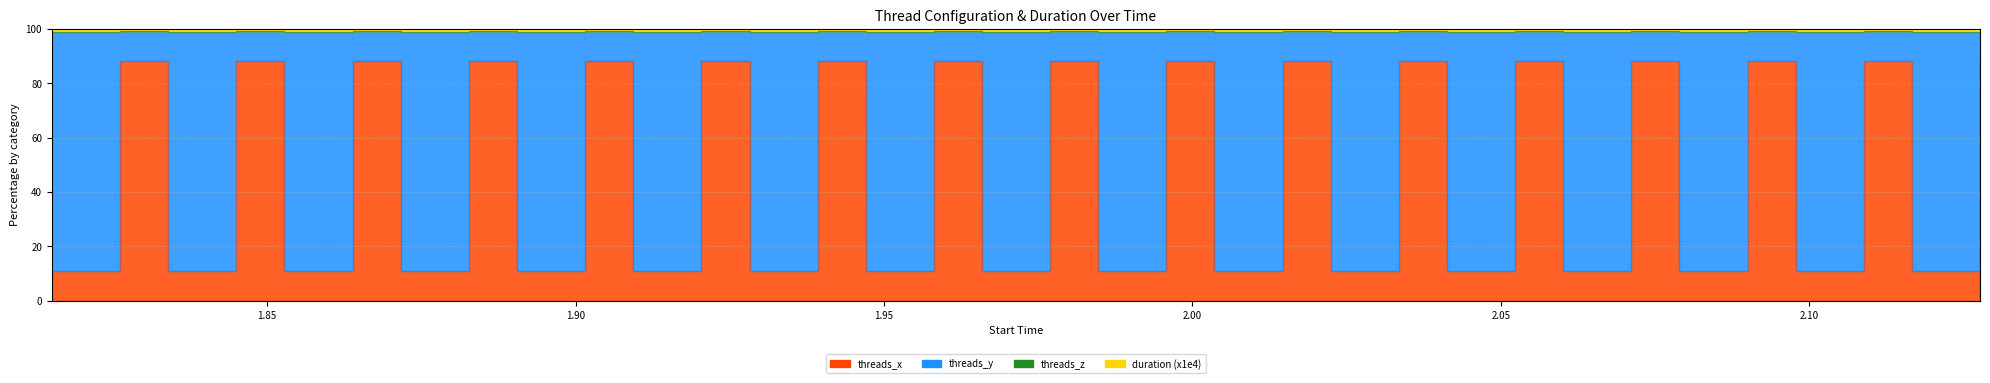

Does the chart have visible grid lines?

Yes